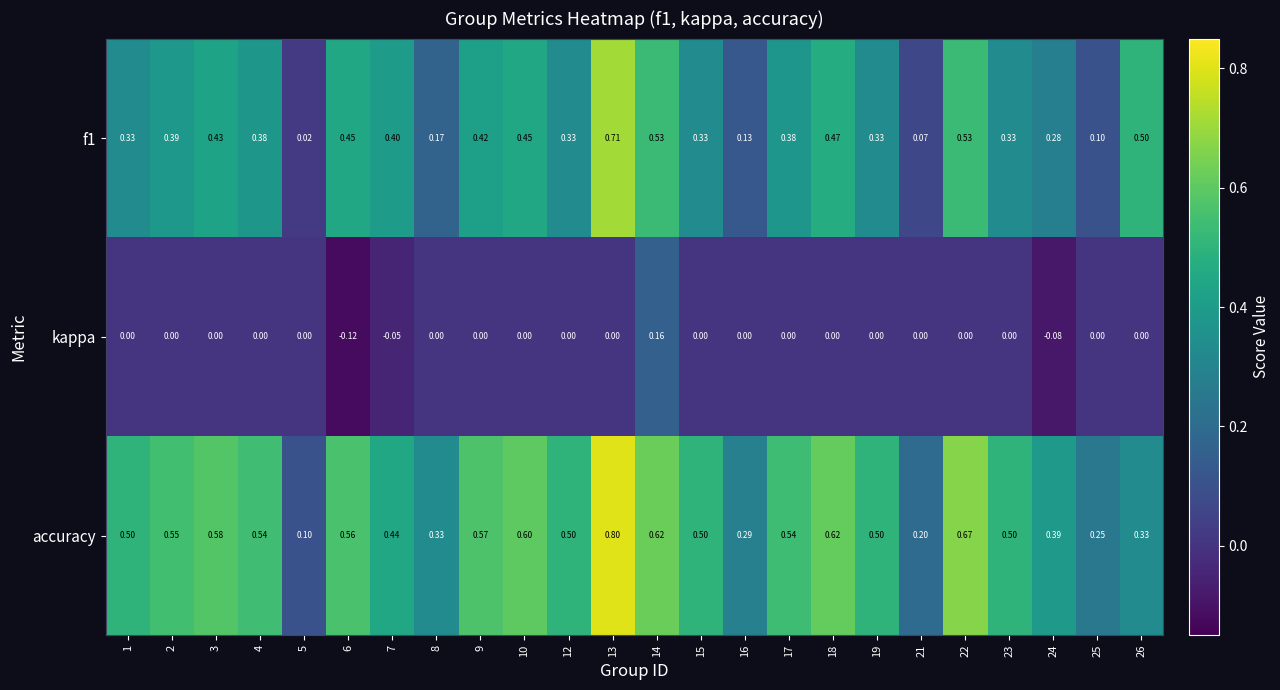

Which series has the widest spread of values?

accuracy